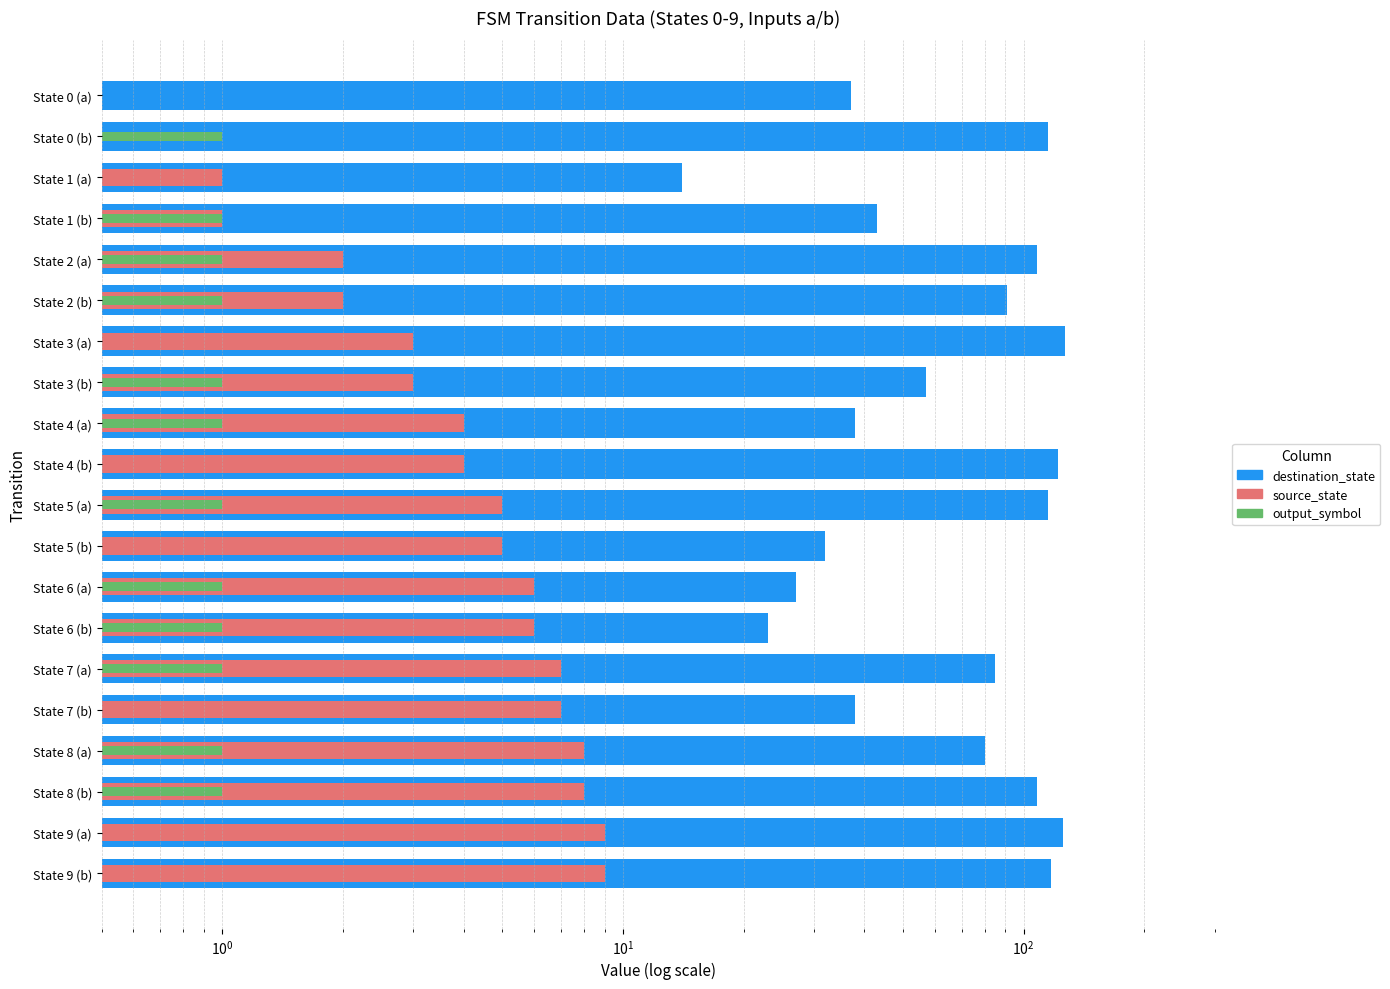

What are all the series names shown in the legend?

destination_state, source_state, output_symbol